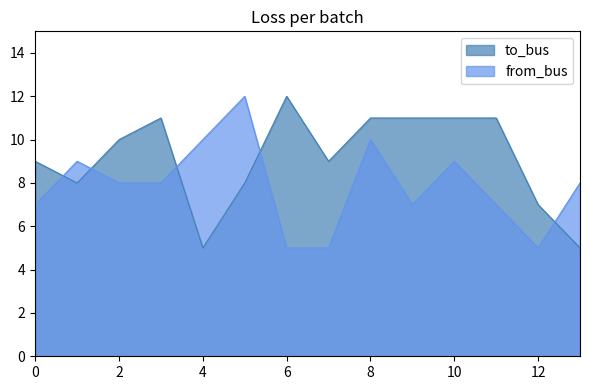

What is the difference between the from_bus values at 4 and 9?

3